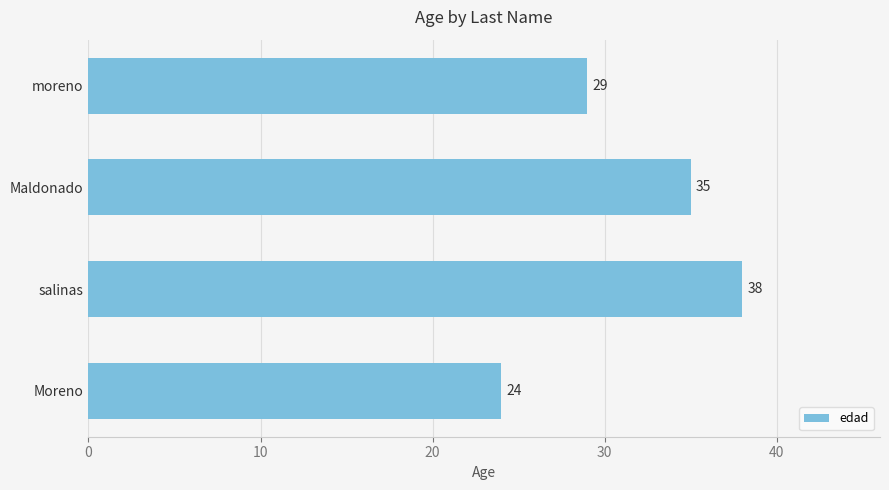

True or false: the data shows 13 at moreno.

False